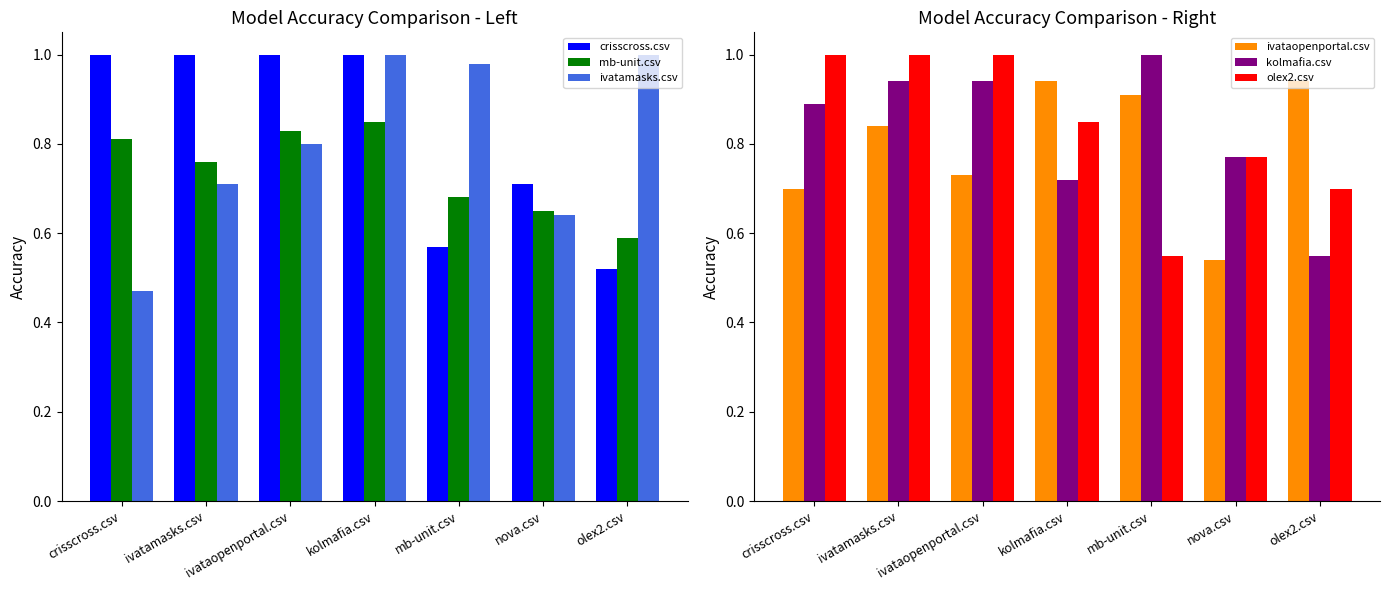

Which series has the widest spread of values?

ivatamasks.csv